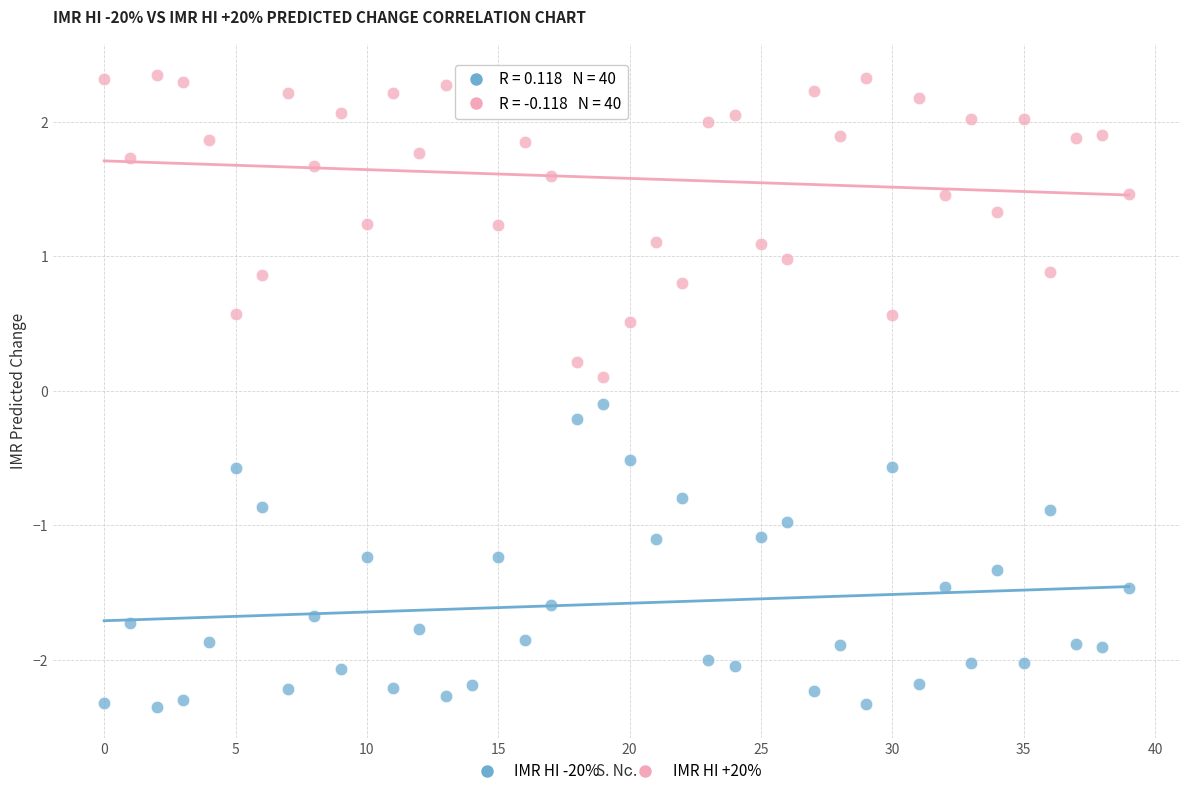

Which series reaches the minimum Y coordinate?

IMR HI -20%